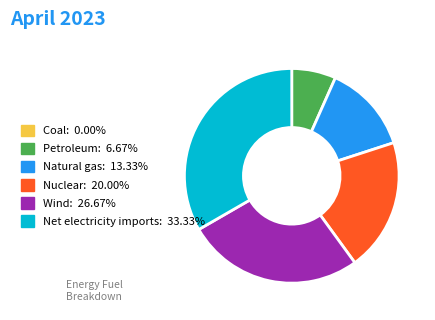

Is it true that Wind is 27% of the pie?

True